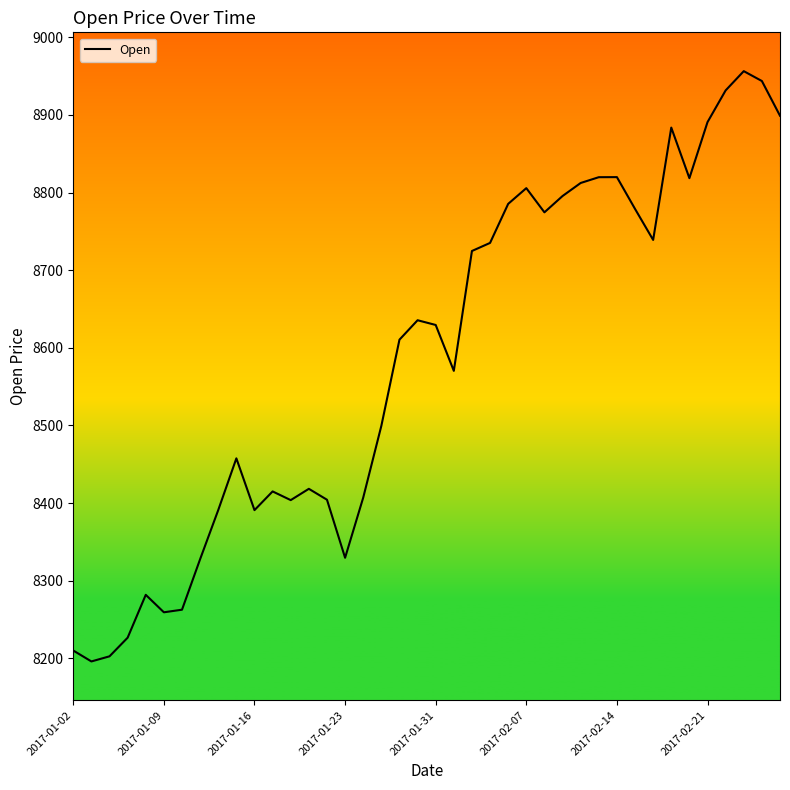

Does the chart display data point markers on the line(s)?

No